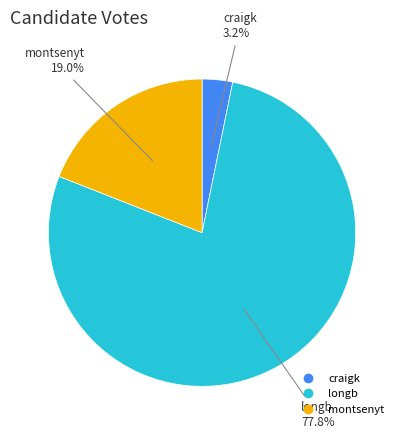

Which has a higher value, longb or montsenyt?

longb